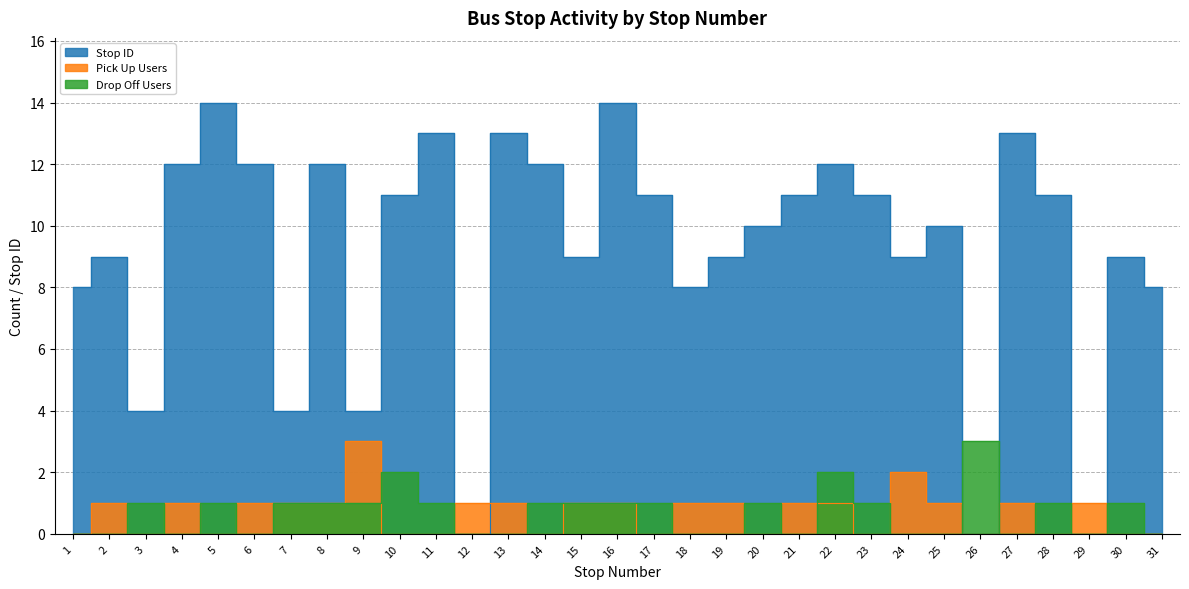

Rank the categories by Drop Off Users value from lowest to highest.

1, 2, 4, 6, 12, 13, 18, 19, 21, 24, 25, 27, 29, 31, 3, 5, 7, 8, 9, 11, 14, 15, 16, 17, 20, 23, 28, 30, 10, 22, 26